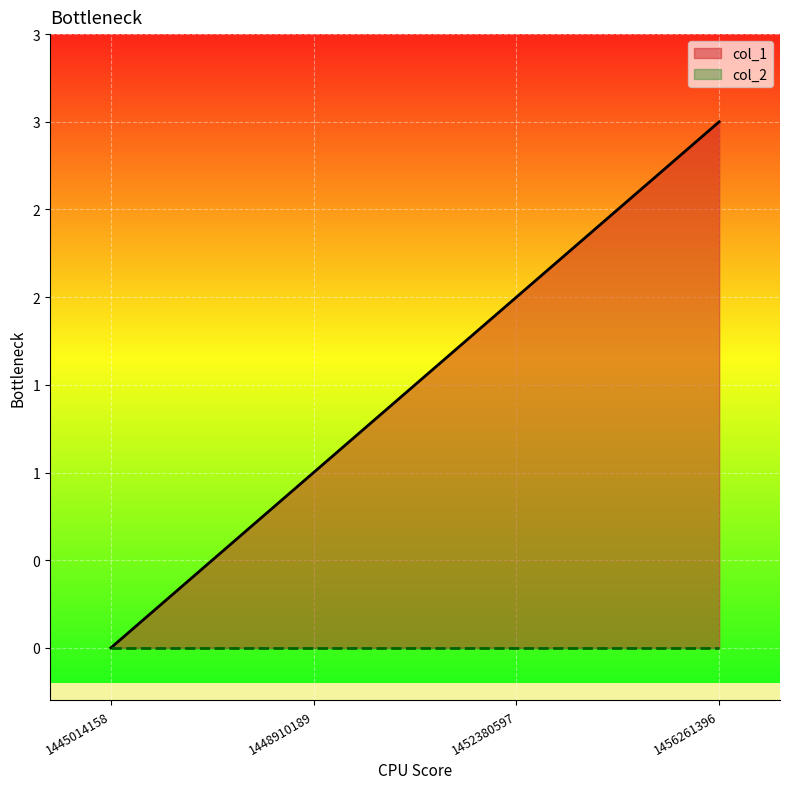

What is the greatest value displayed?

3